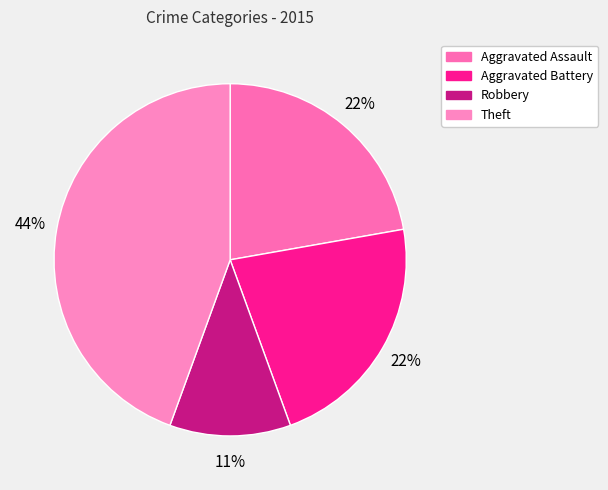

Between Aggravated Battery and Aggravated Assault, which is larger?

Aggravated Battery